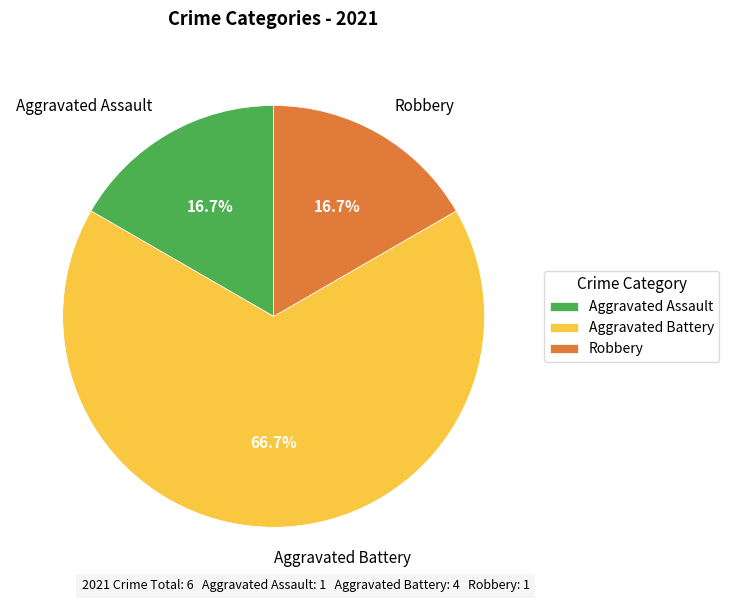

Is it true that Robbery is 17% of the pie?

True